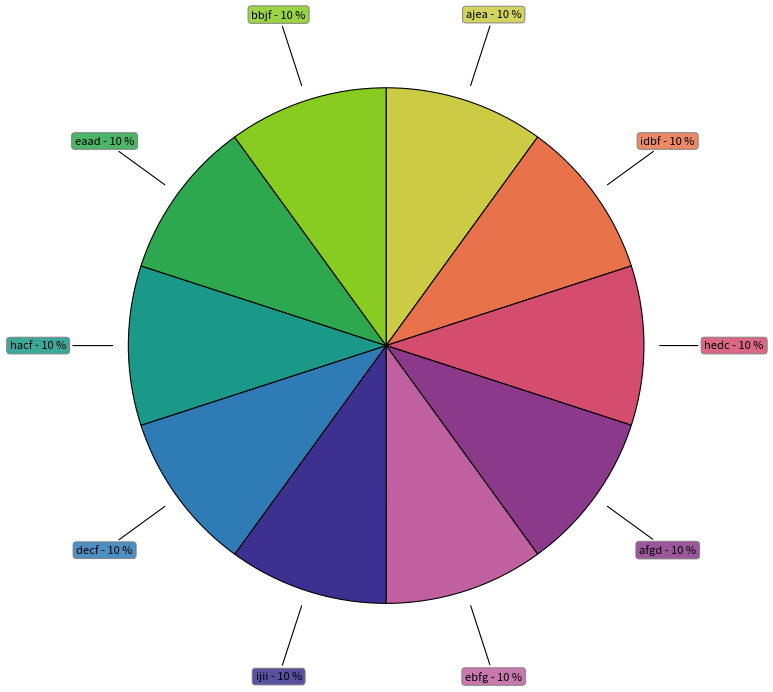

What percentage is the ijii slice, to the nearest percent?

10%